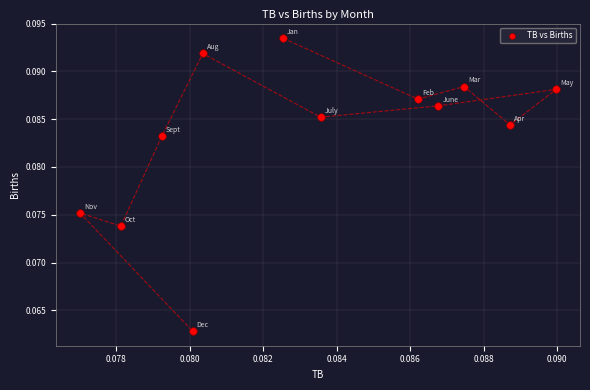

How many points are shown in the scatter plot?

12